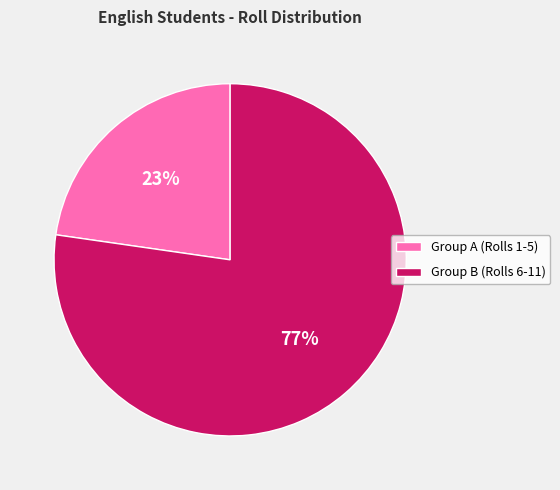

Which slice is the smallest?

Group A (Rolls 1-5)